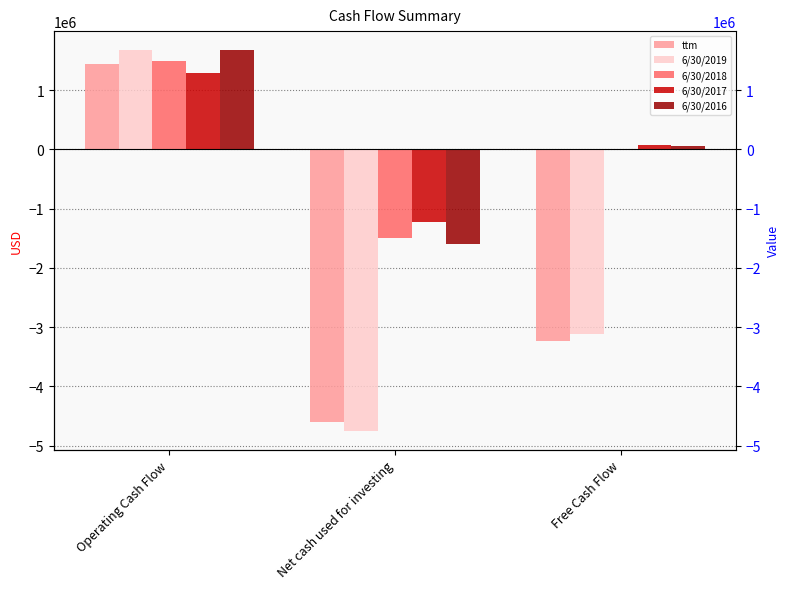

What is the average value of the 6/30/2016 series?

46669